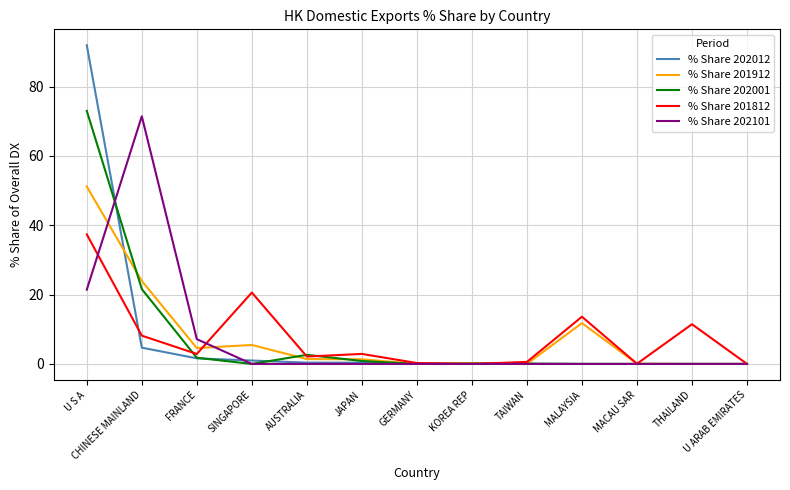

Which series has the largest range (max minus min)?

% Share 202012